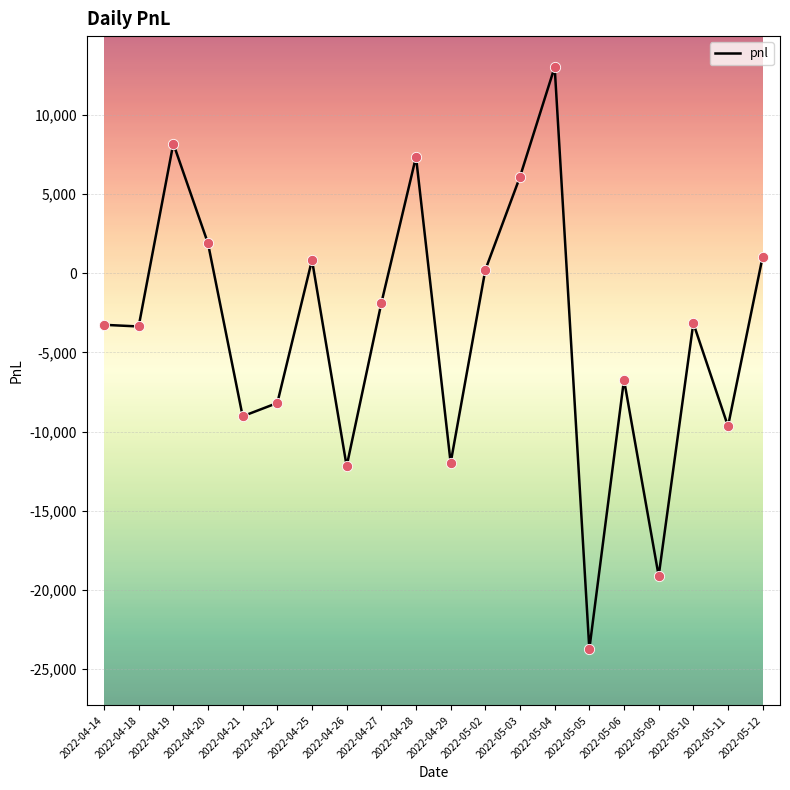

Between 2022-04-25 and 2022-04-28, which is larger?

2022-04-28